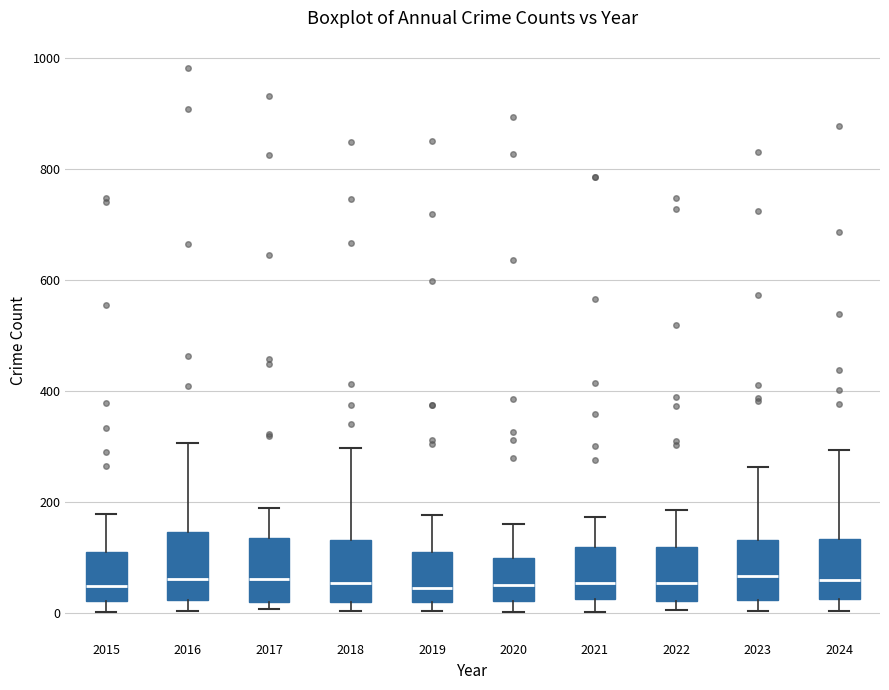

Reading left to right, transcribe this box plot: for each box, give where its median line is, the range the box spans, and where its two whiskers end, as read against the y-axis. The values are not printed on the chart, so give them approximately, as read against the axis.

2015: median 40, box 20 to 100, whiskers 0 to 180
2016: median 60, box 20 to 140, whiskers 0 to 300
2017: median 60, box 20 to 140, whiskers 0 to 180
2018: median 60, box 20 to 140, whiskers 0 to 300
2019: median 40, box 20 to 120, whiskers 0 to 180
2020: median 60, box 20 to 100, whiskers 0 to 160
2021: median 60, box 20 to 120, whiskers 0 to 180
2022: median 60, box 20 to 120, whiskers 0 to 180
2023: median 60, box 20 to 140, whiskers 0 to 260
2024: median 60, box 20 to 140, whiskers 0 to 300